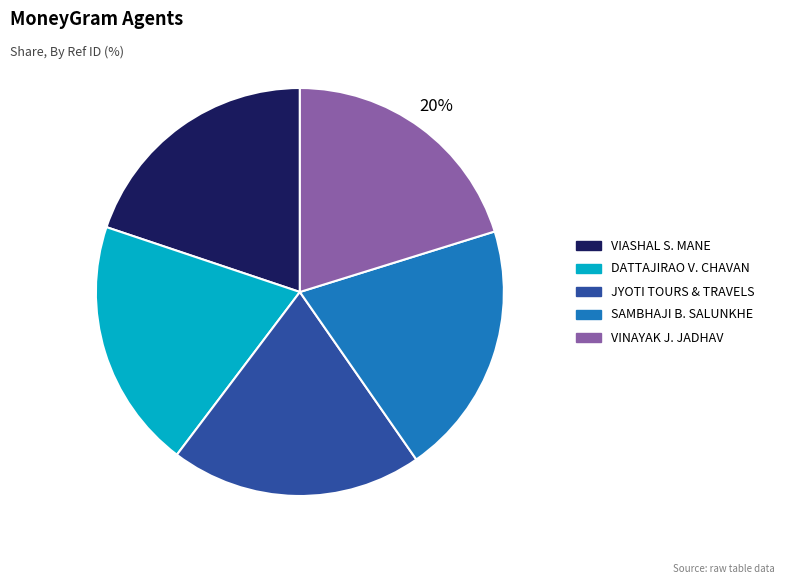

Does any single category account for the majority?

No